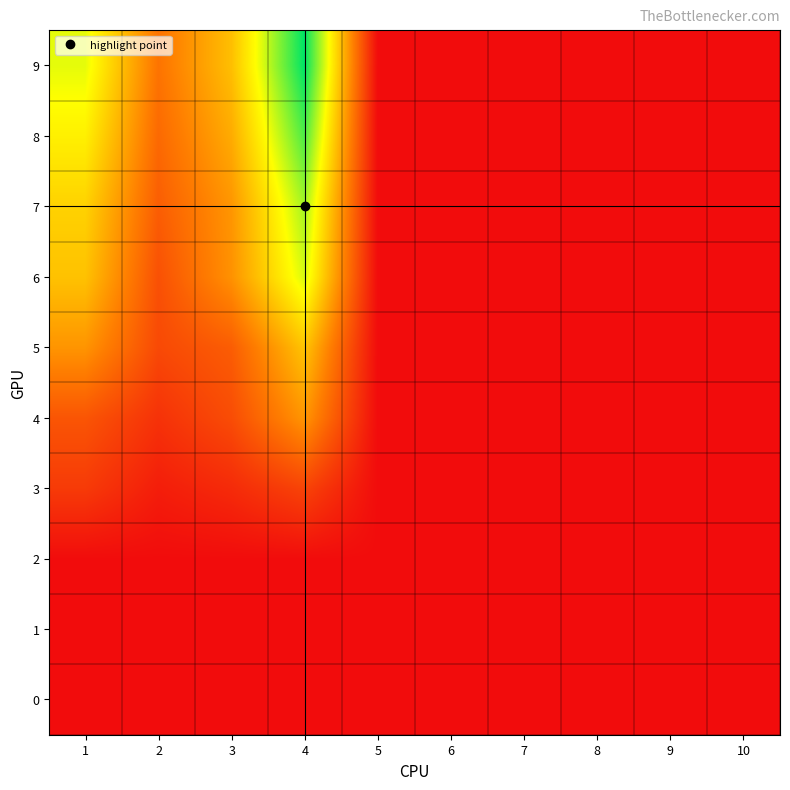

Rank the series at 10 from highest to lowest value.

0, 1, 2, 3, 4, 5, 6, 7, 8, 9